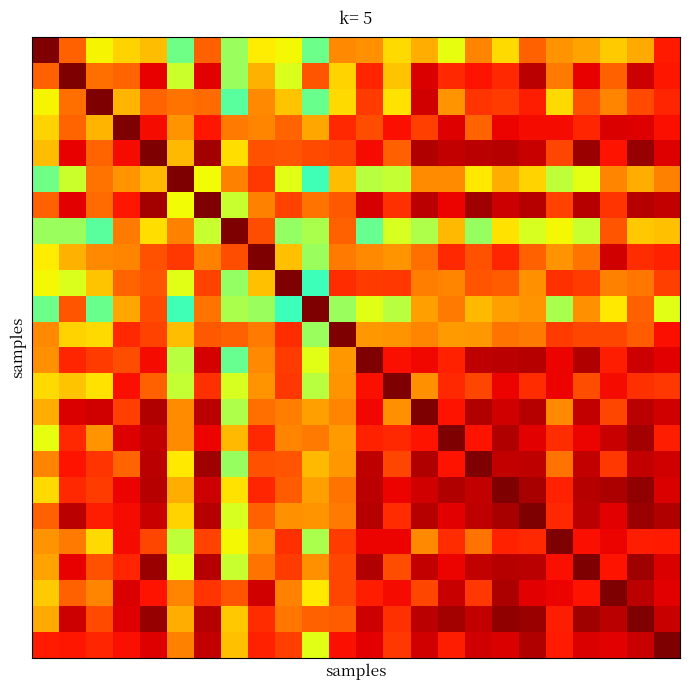

At how many categories does at least one series exceed 0?

24